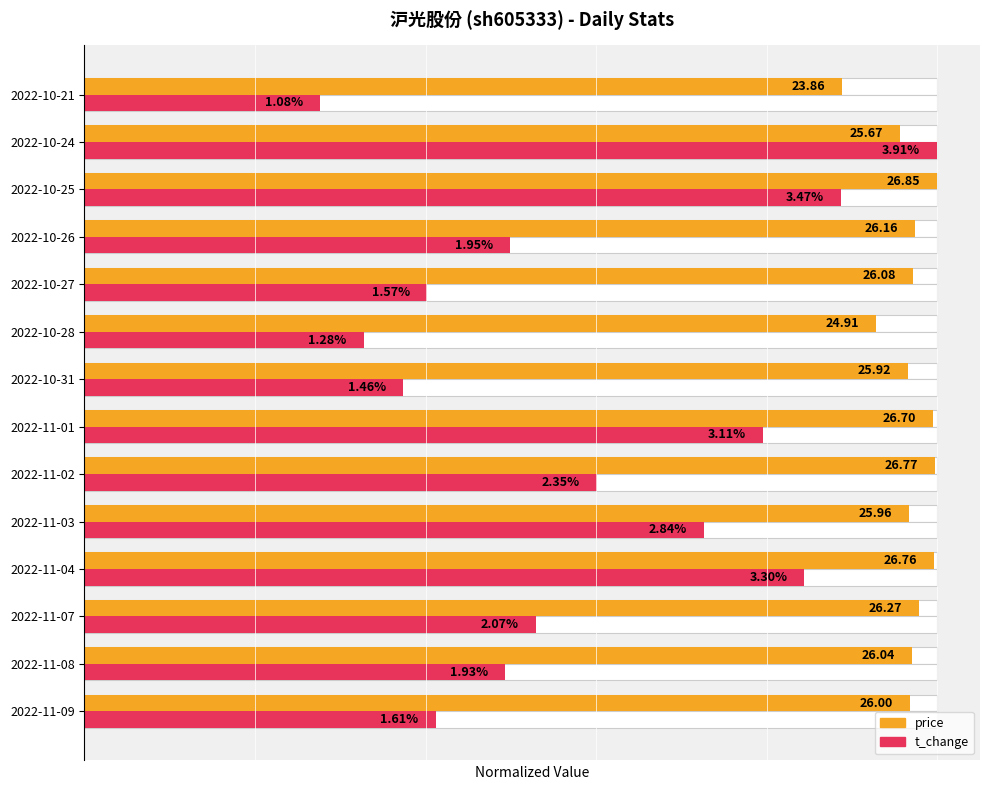

How many categories are shown in the chart?

14